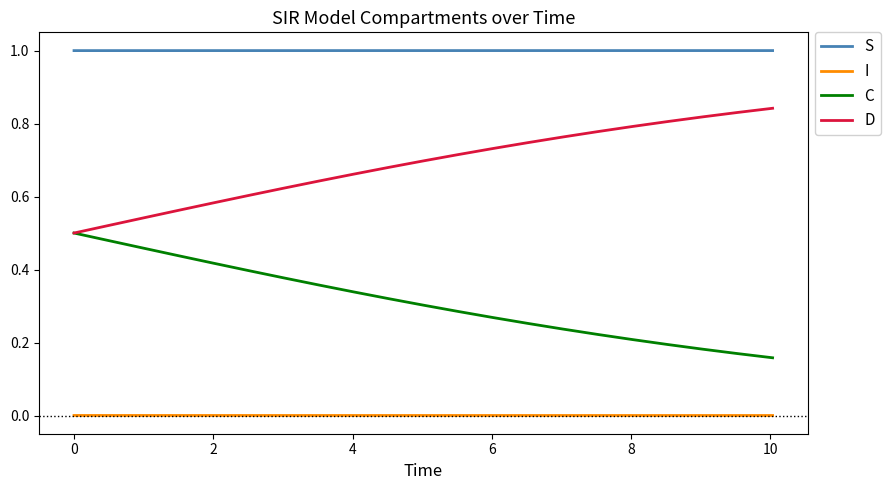

Rank the series by their maximum value, from lowest to highest.

I, C, D, S